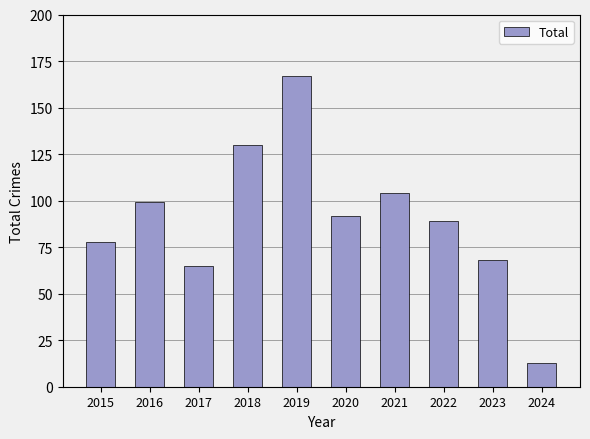

Rank the categories by value from highest to lowest.

2019, 2018, 2021, 2016, 2020, 2022, 2015, 2023, 2017, 2024